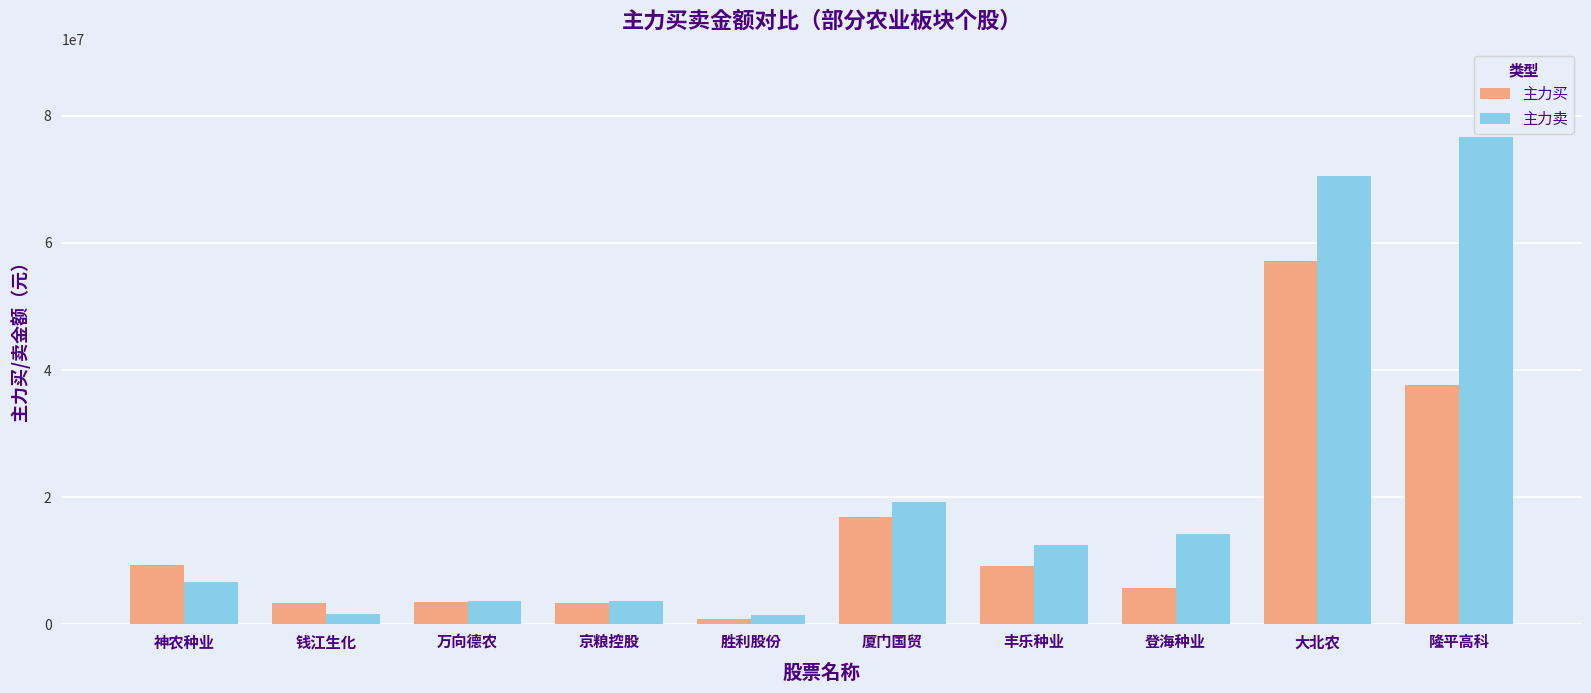

What is the average value of the 主力卖 series?

20999874